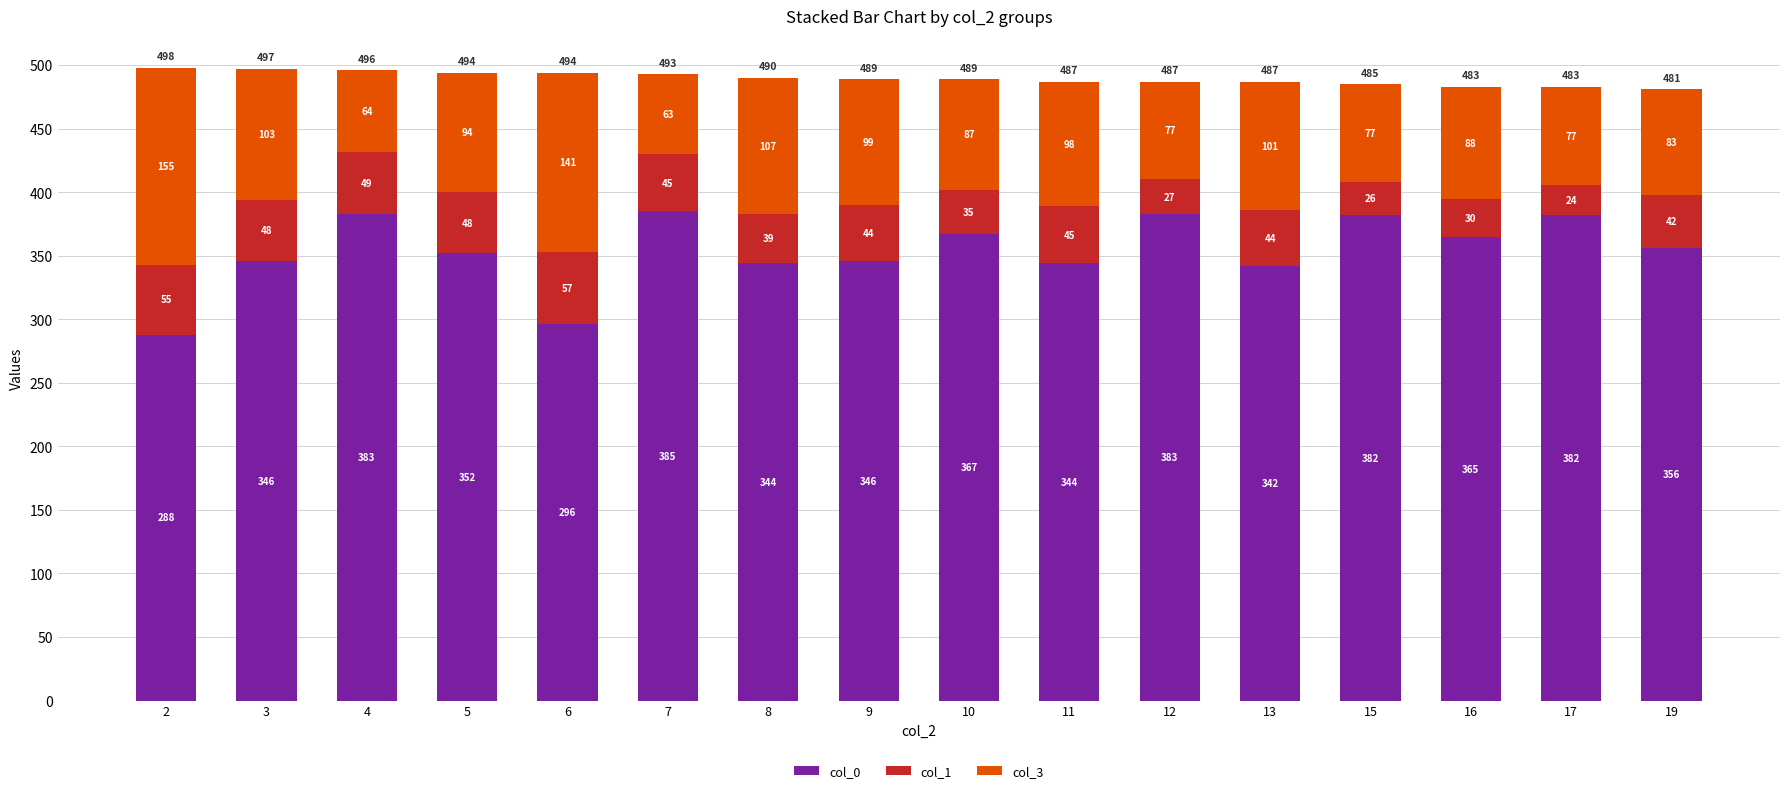

Is it true that col_0 equals 210 at 7?

False